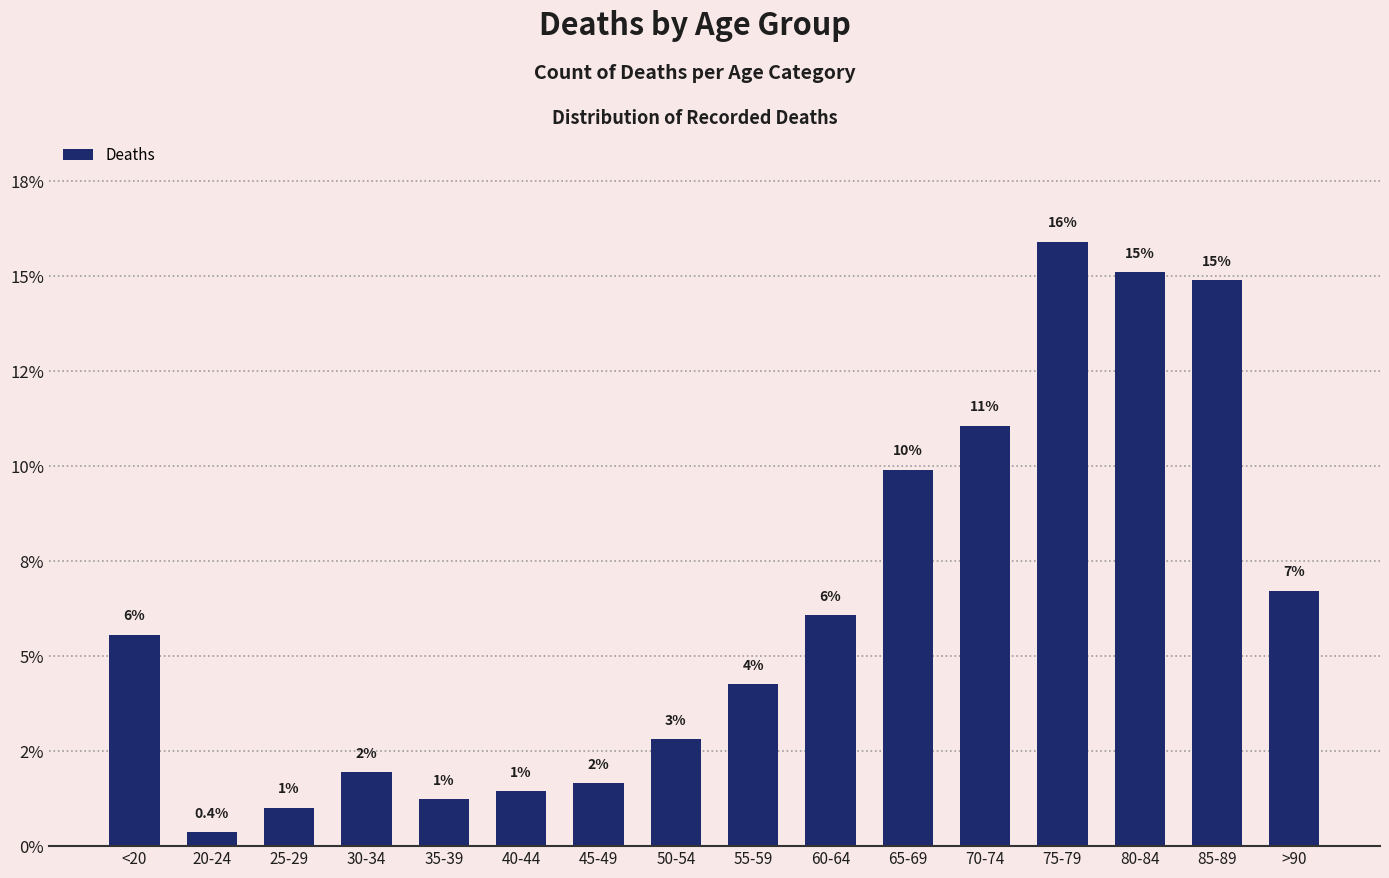

Reading left to right, list all the values displayed in this chart.

<20=5.6	20-24=0.4	25-29=1.0	30-34=2.0	35-39=1.2	40-44=1.4	45-49=1.7	50-54=2.8	55-59=4.3	60-64=6.1	65-69=9.9	70-74=11.1	75-79=15.9	80-84=15.1	85-89=14.9	>90=6.7